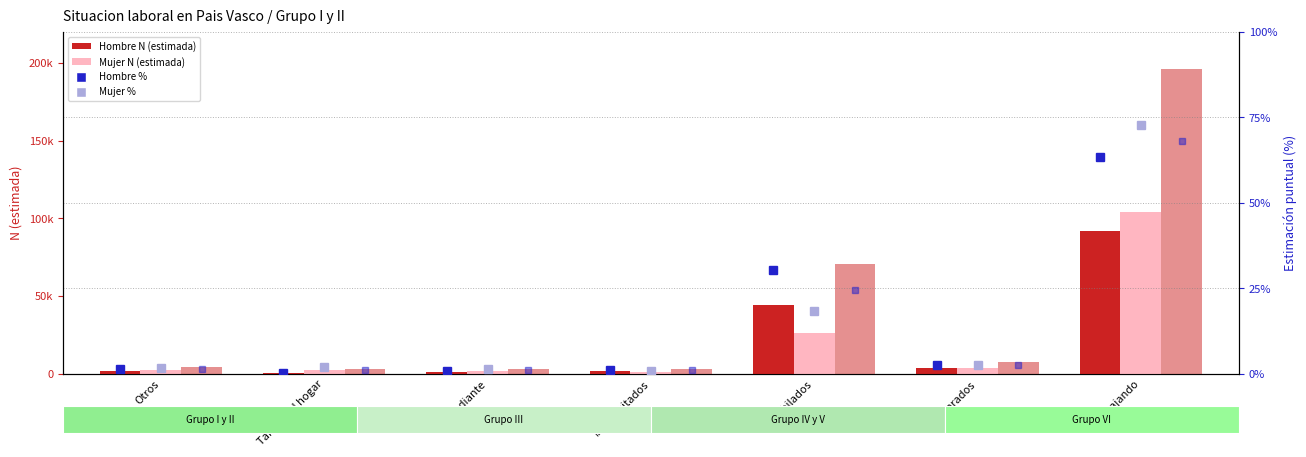

What is the difference between the highest and lowest values at Trabajando?

196043.7